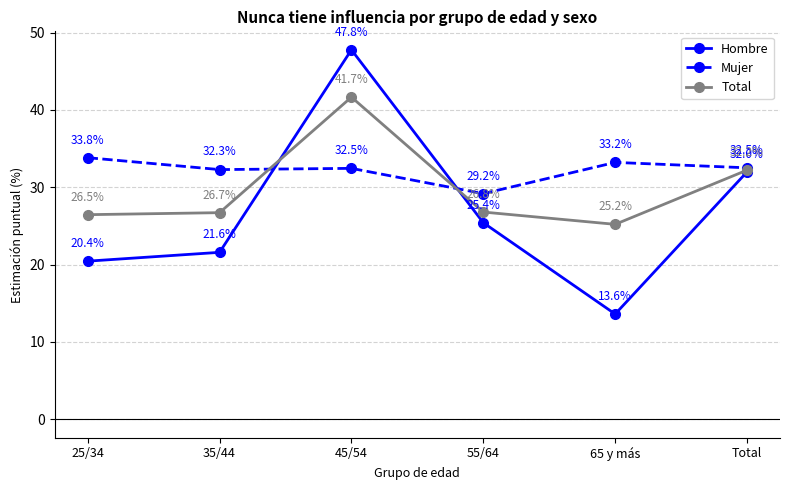

What is the greatest value displayed?

47.8